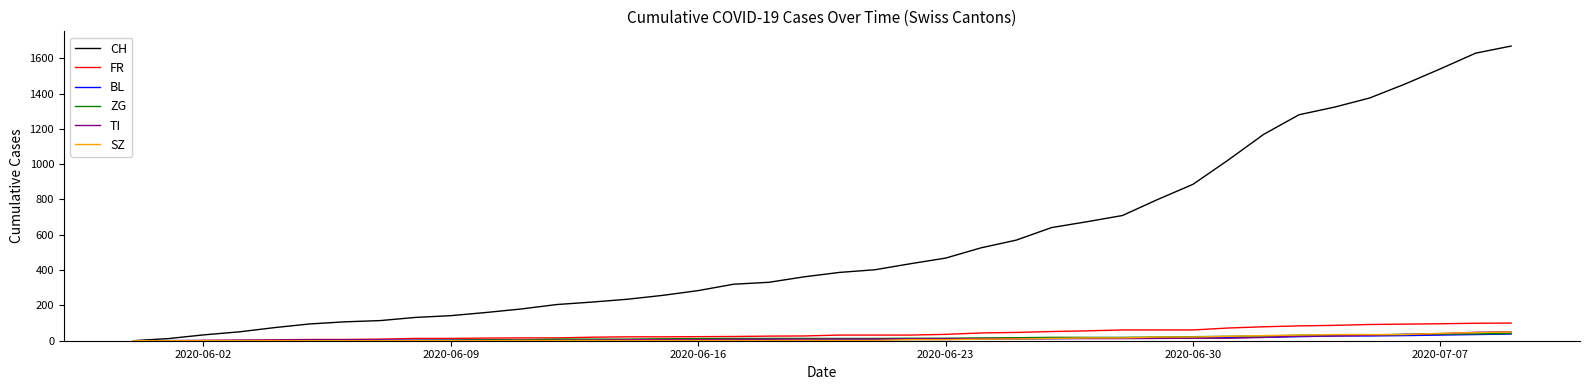

Is this an area chart (filled region under the line)?

No